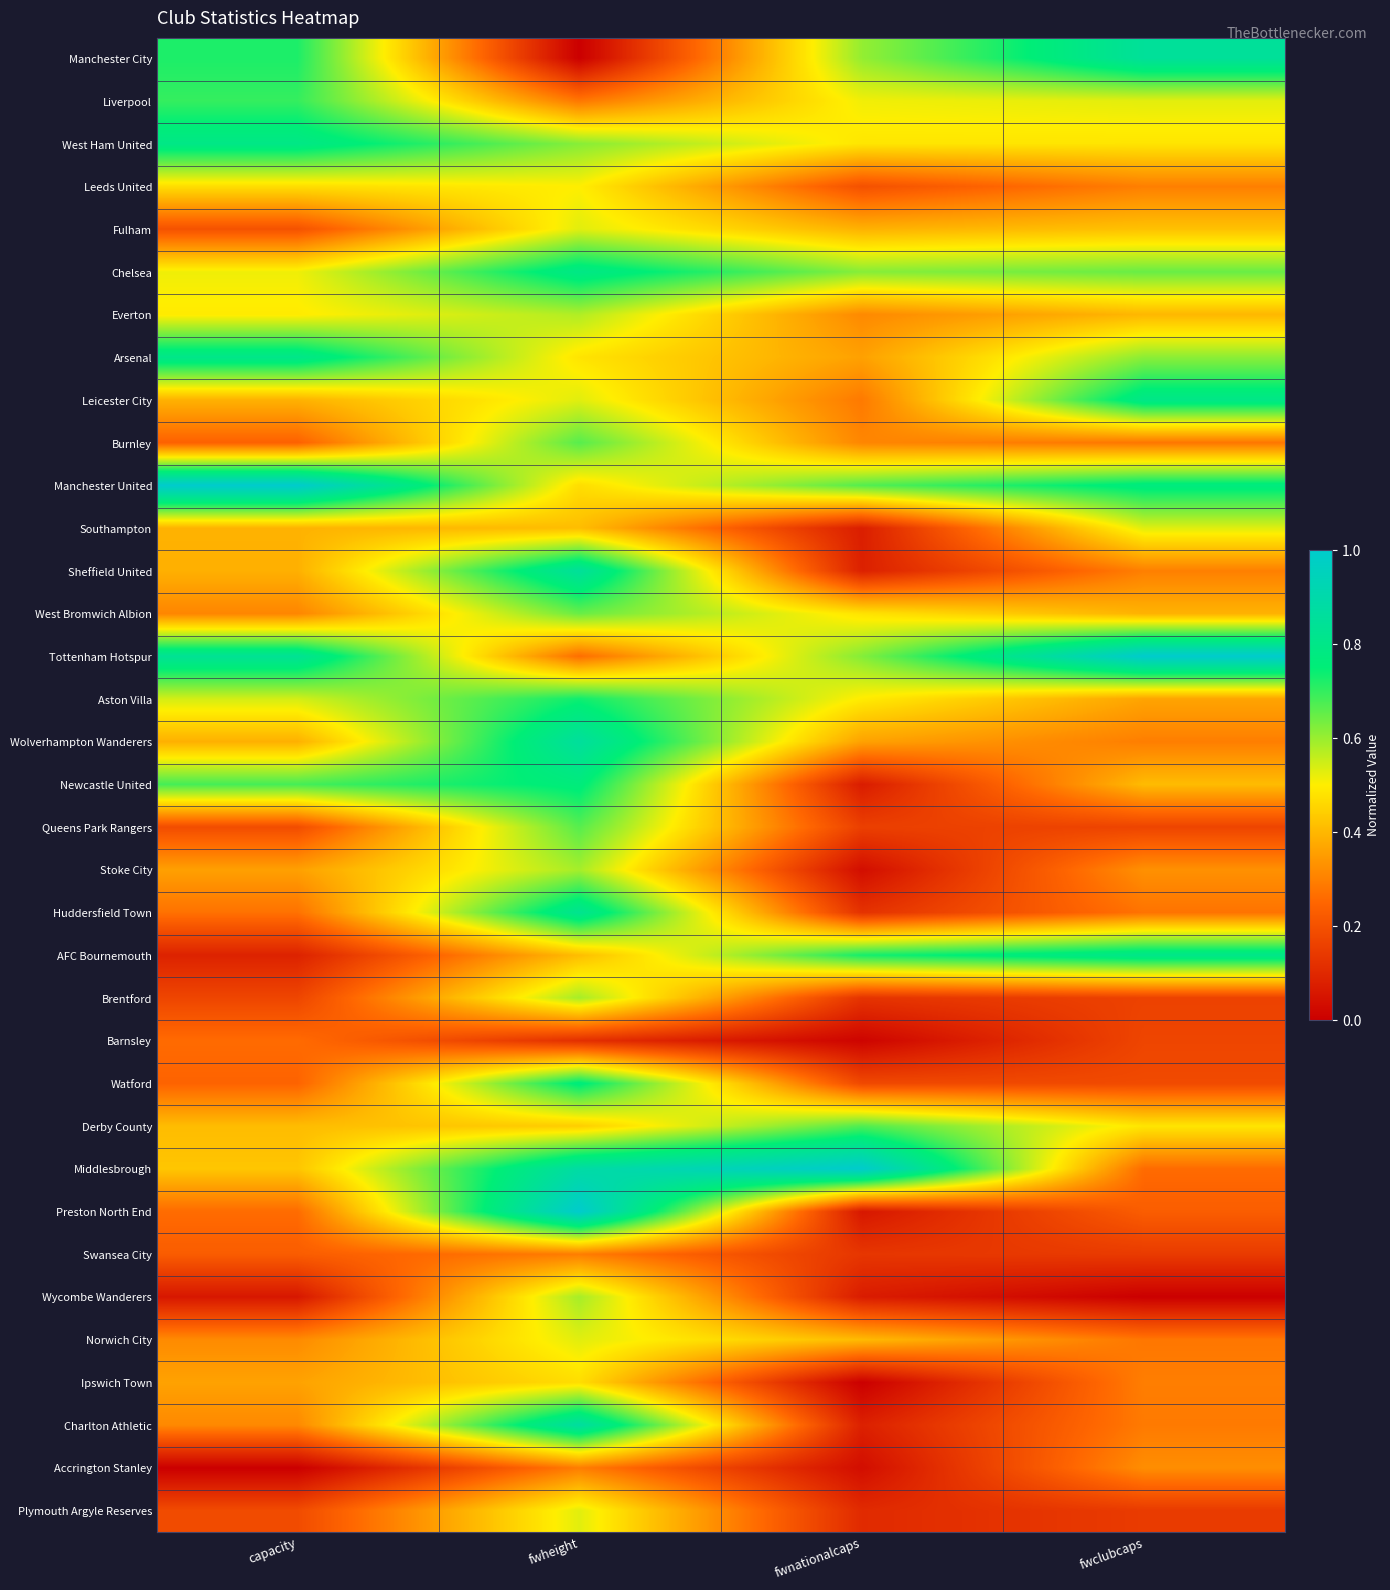

What is the total value across all series at capacity?

14.0